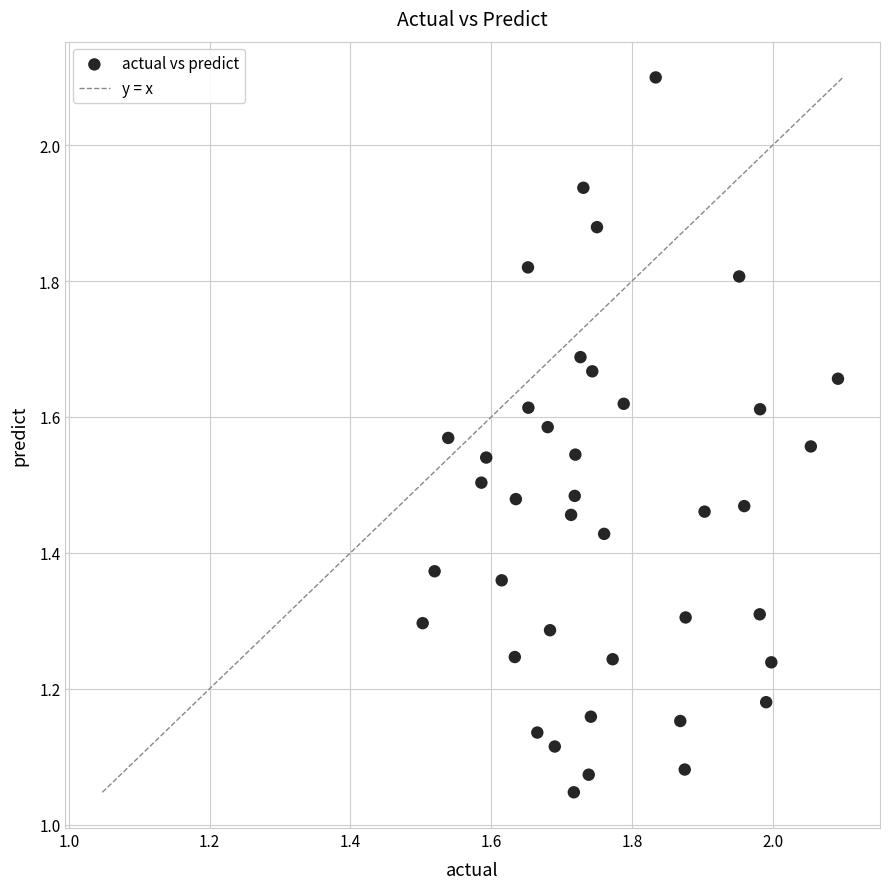

What is the range of X values (max minus min)?

0.6